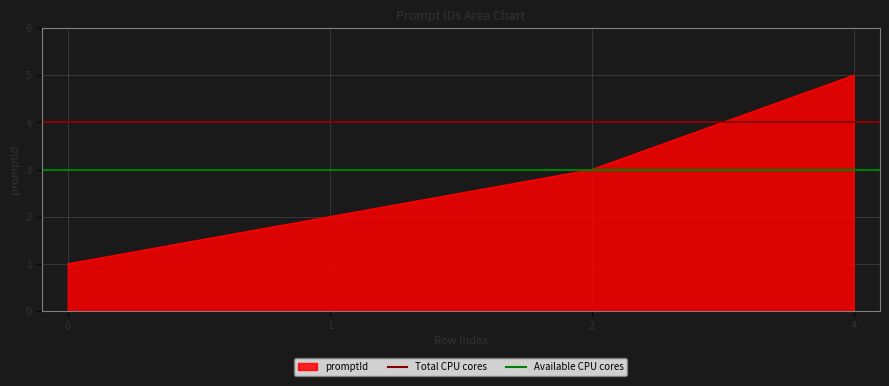

True or false: promptId has more than 0 points higher than both neighbors.

False